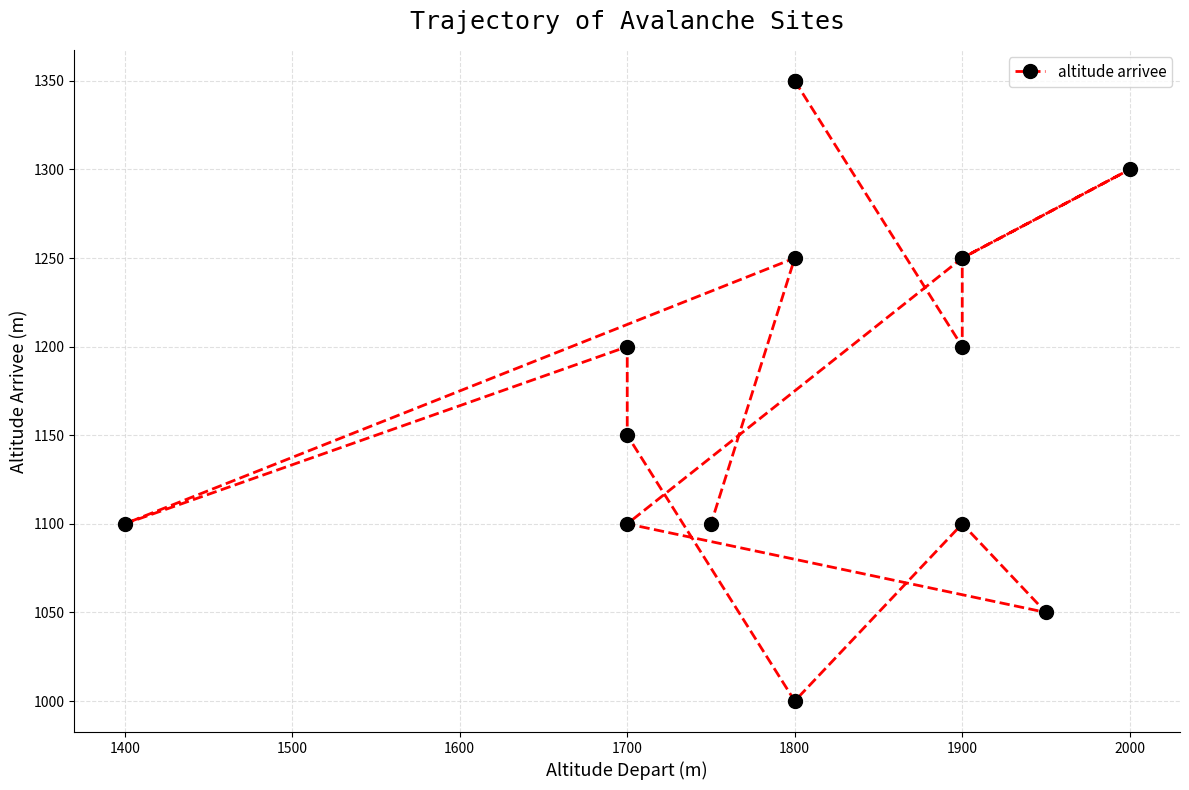

Is this an area chart (filled region under the line)?

No